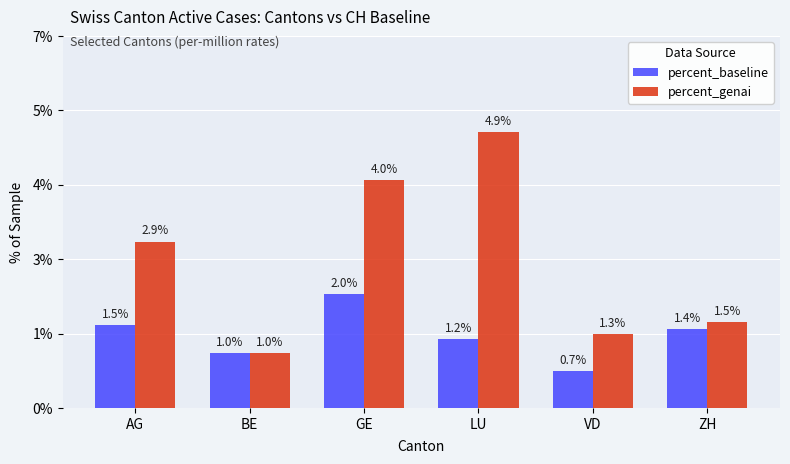

What is the greatest value displayed?

4.9